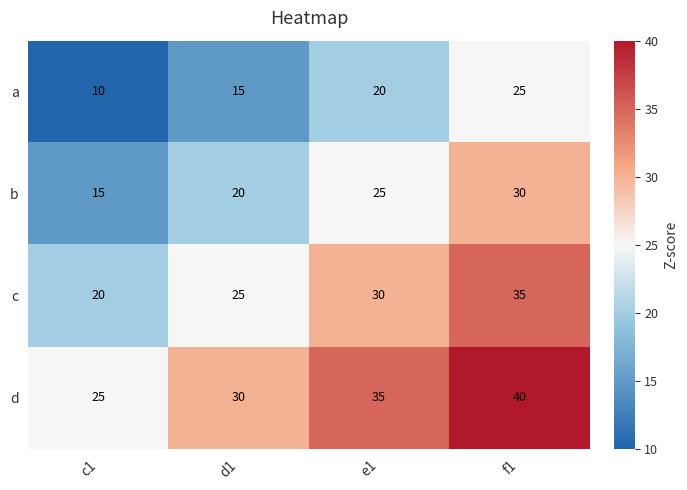

Count the number of categories in the chart.

4